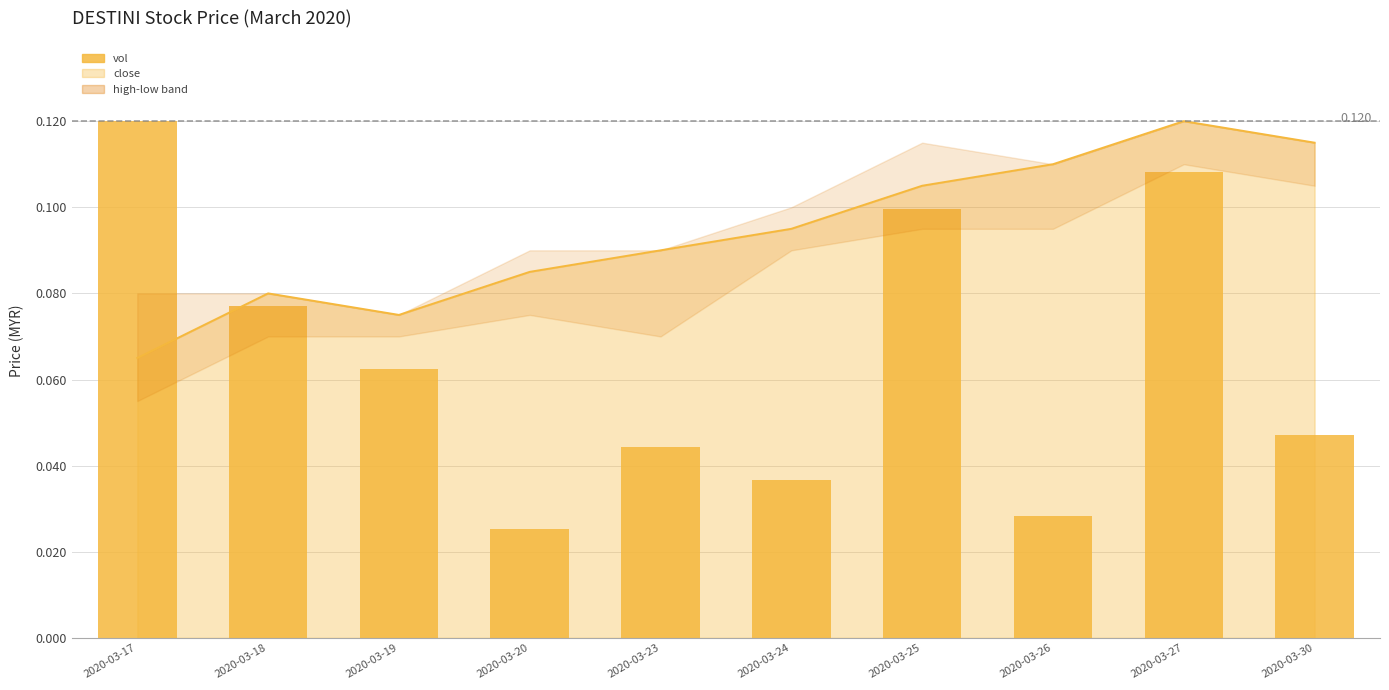

The value of vol at 2020-03-27 is 0.0. True or false?

False